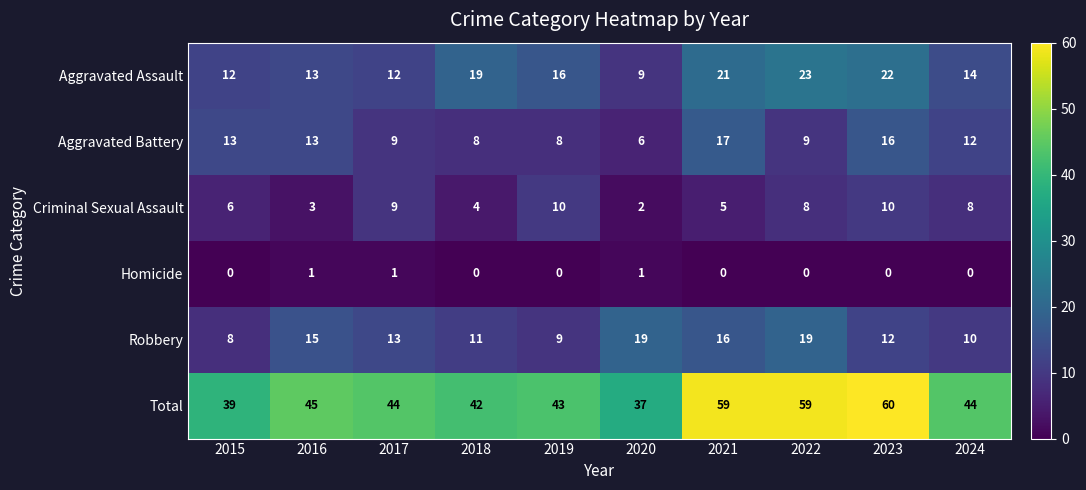

Which category has the highest value in the Aggravated Assault series?

2022